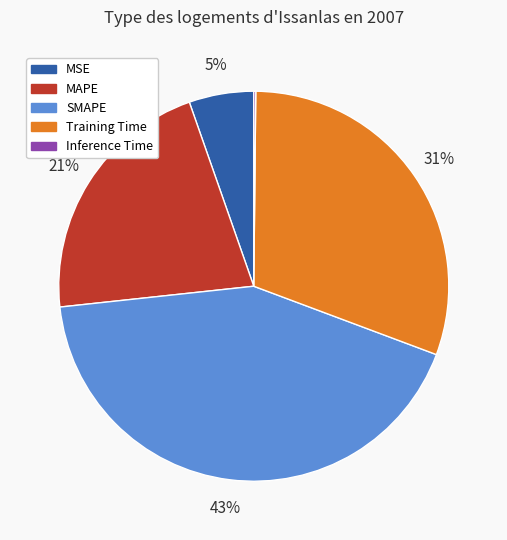

Does MAPE represent more than half of the total?

No